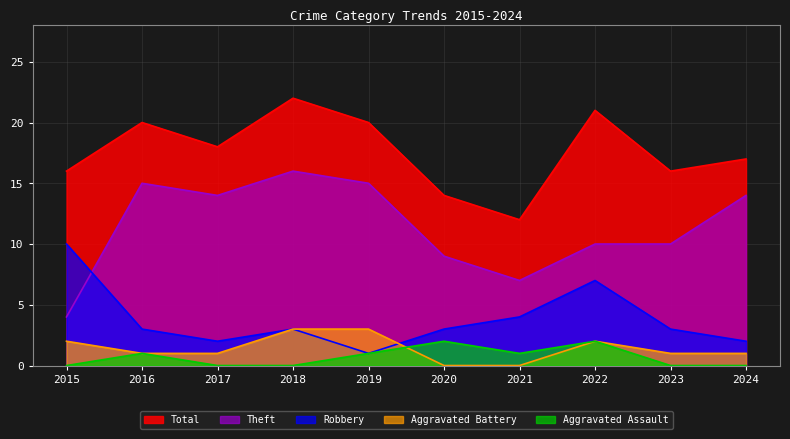

At how many categories does at least one series exceed 4?

10